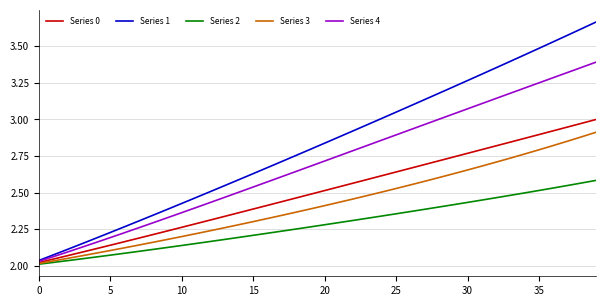

Which series has the largest range (max minus min)?

Series 1